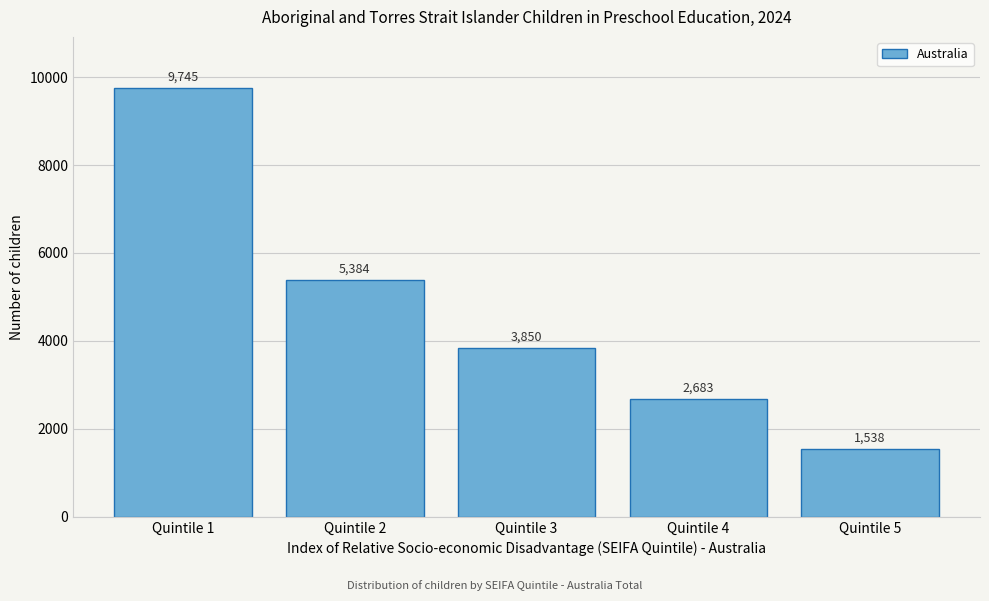

Reading right to left, list all the values displayed in this chart.

Quintile 5=1538	Quintile 4=2683	Quintile 3=3850	Quintile 2=5384	Quintile 1=9745